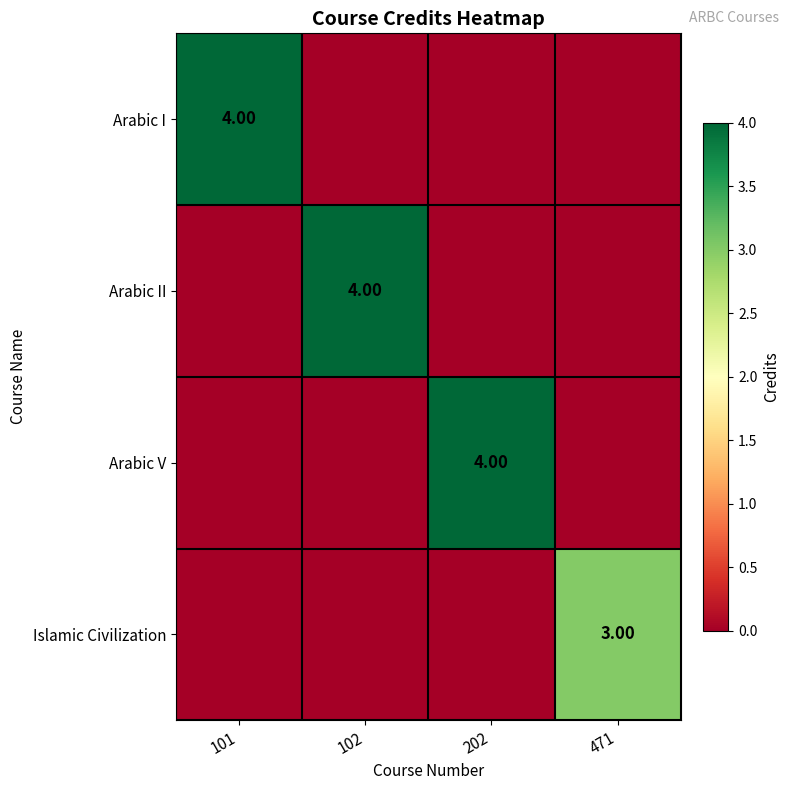

The value of Islamic Civilization at 102 is -1. True or false?

False